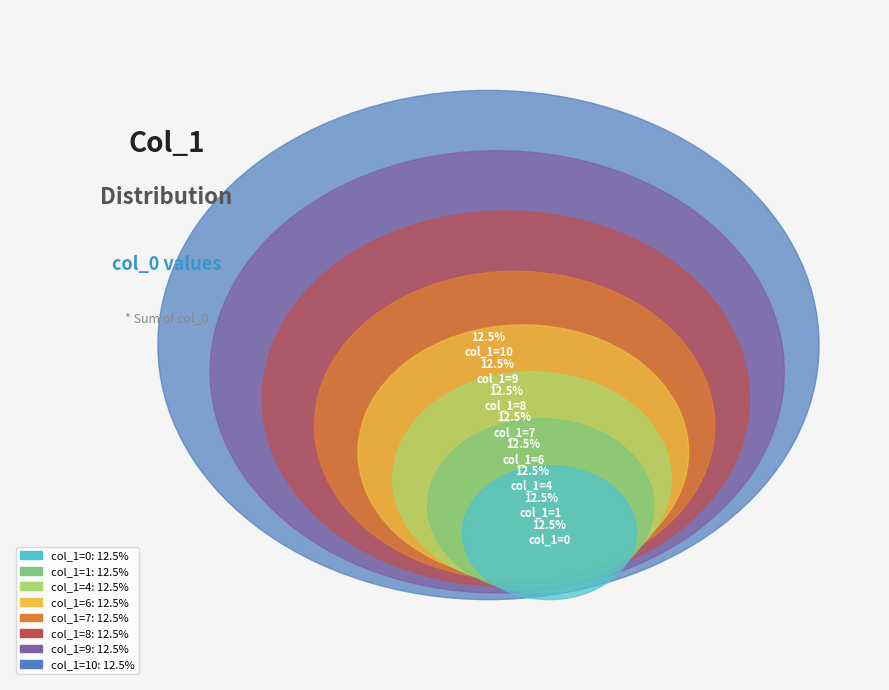

Which category has the biggest portion of the pie?

10